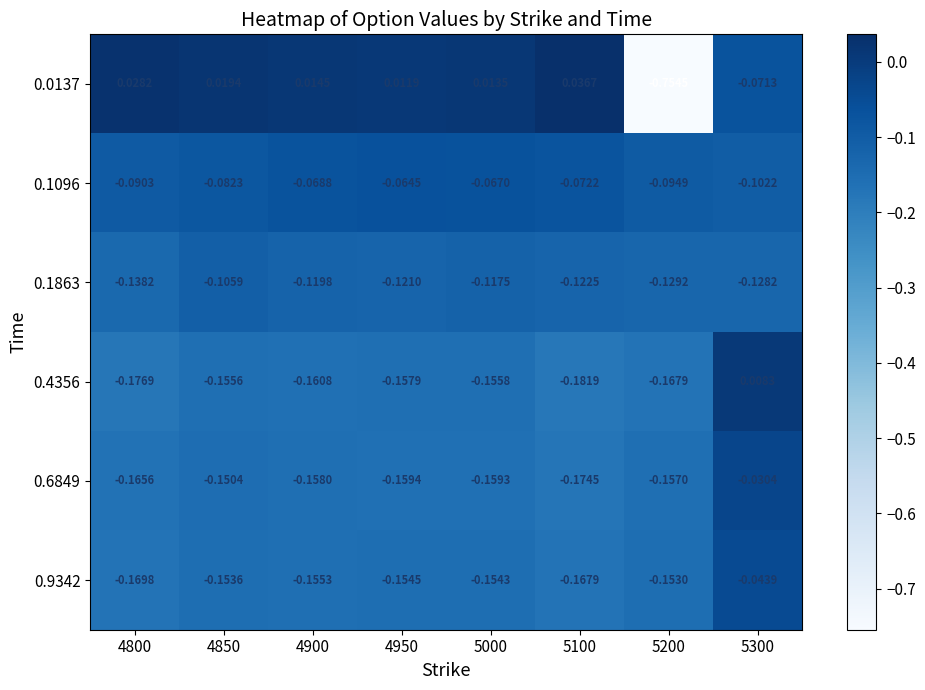

Is the value of 0.6849 at 5200 greater than the value of 0.0137 at 4850?

No